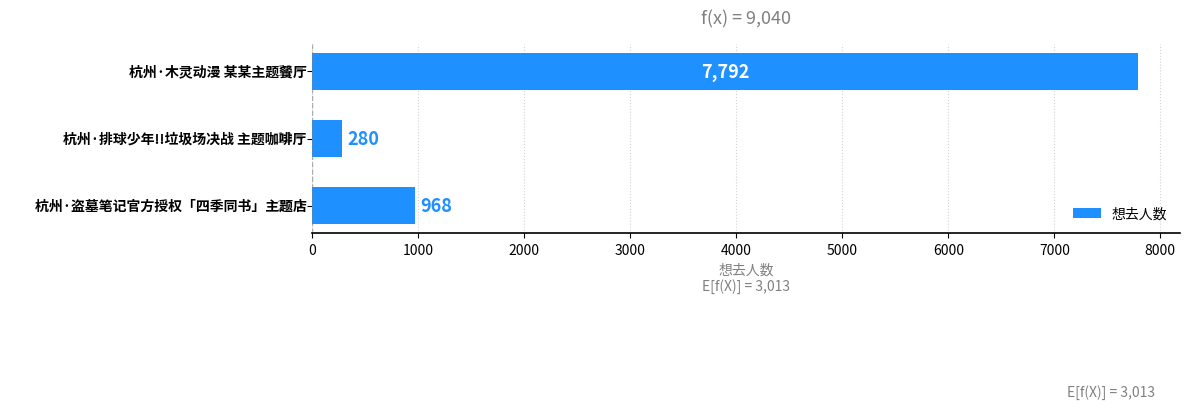

What is the average value?

3013